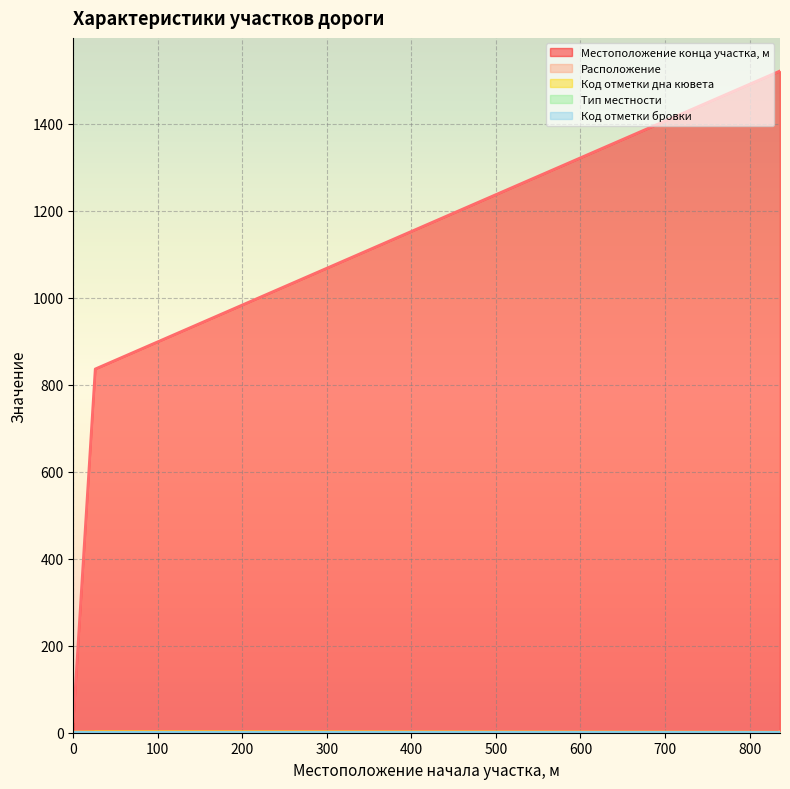

True or false: Местоположение конца участка, м has more than 0 points higher than both neighbors.

False